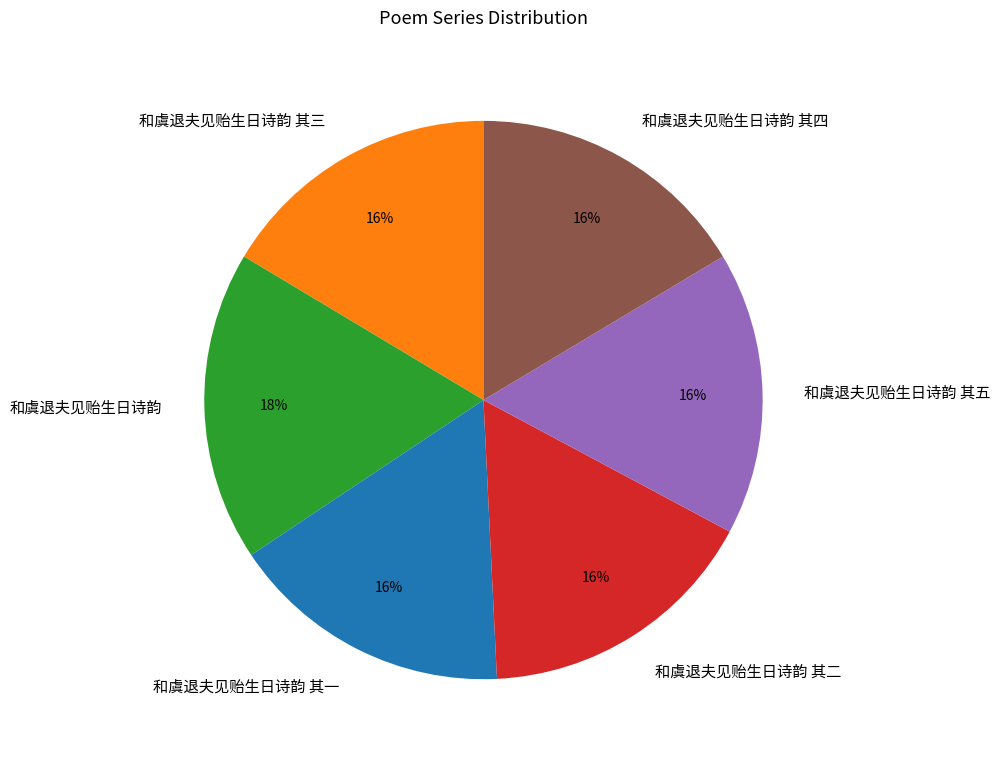

Which slice is the largest?

和虞退夫见贻生日诗韵